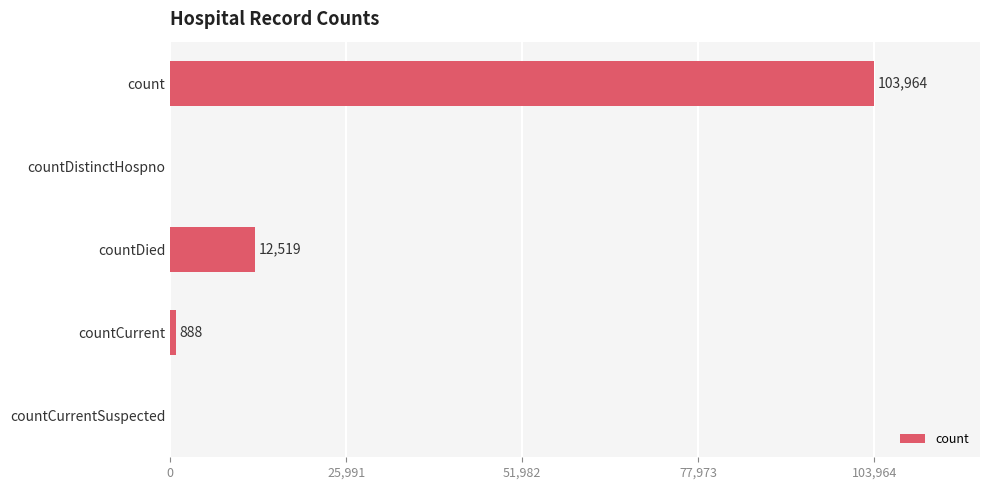

How many series are shown in this chart?

1